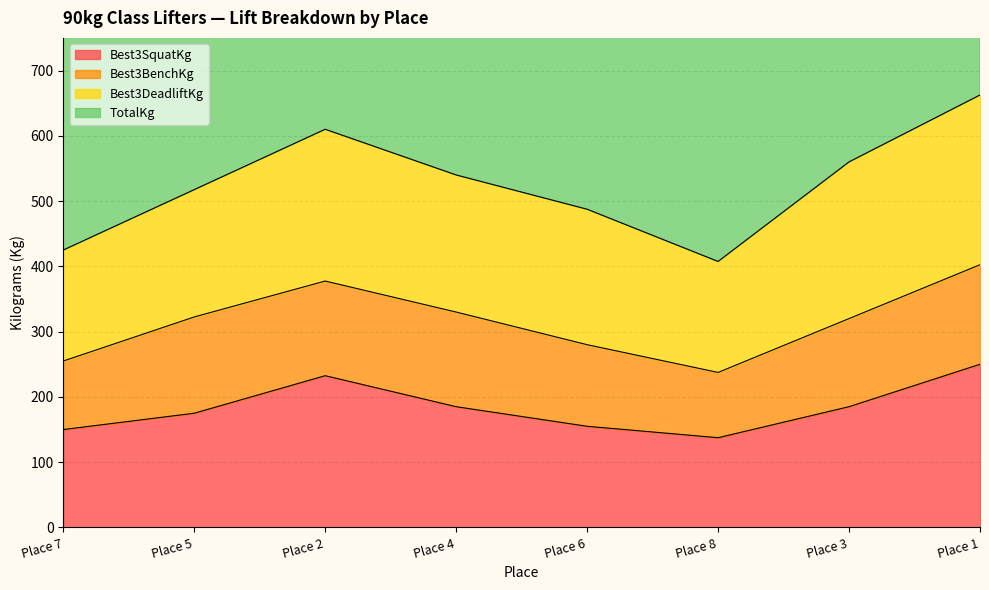

What is the difference between the TotalKg values at Place 6 and Place 1?

175.0